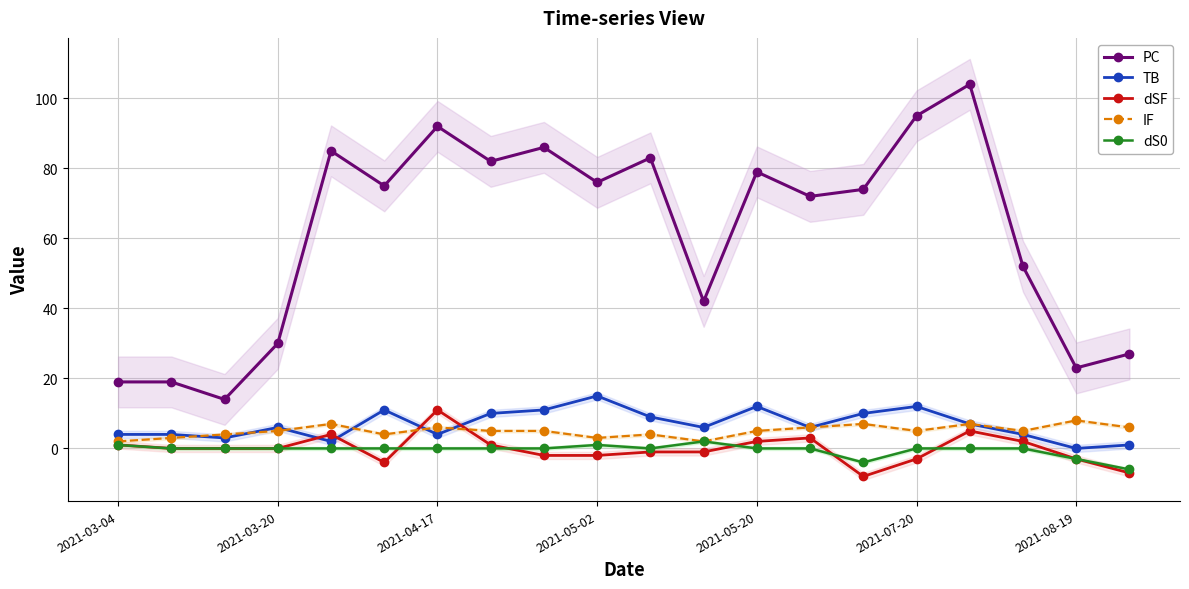

What is the minimum value for IF?

2